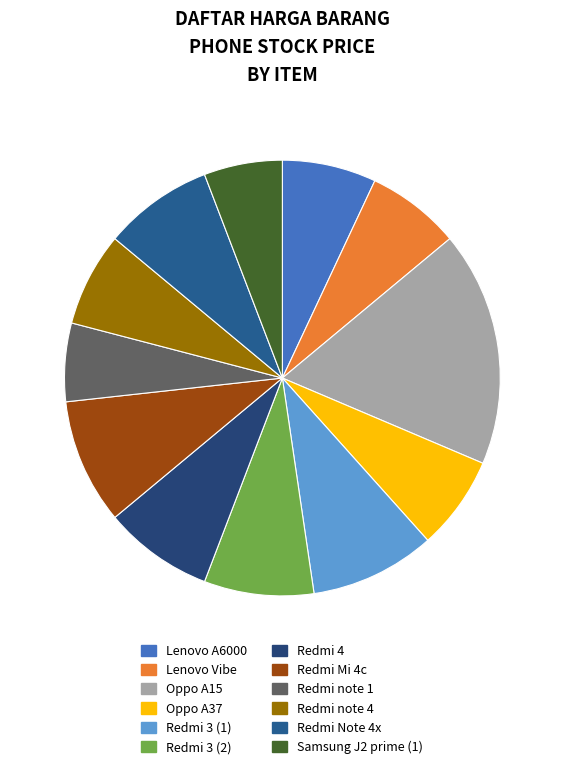

Count the number of slices in the pie.

12